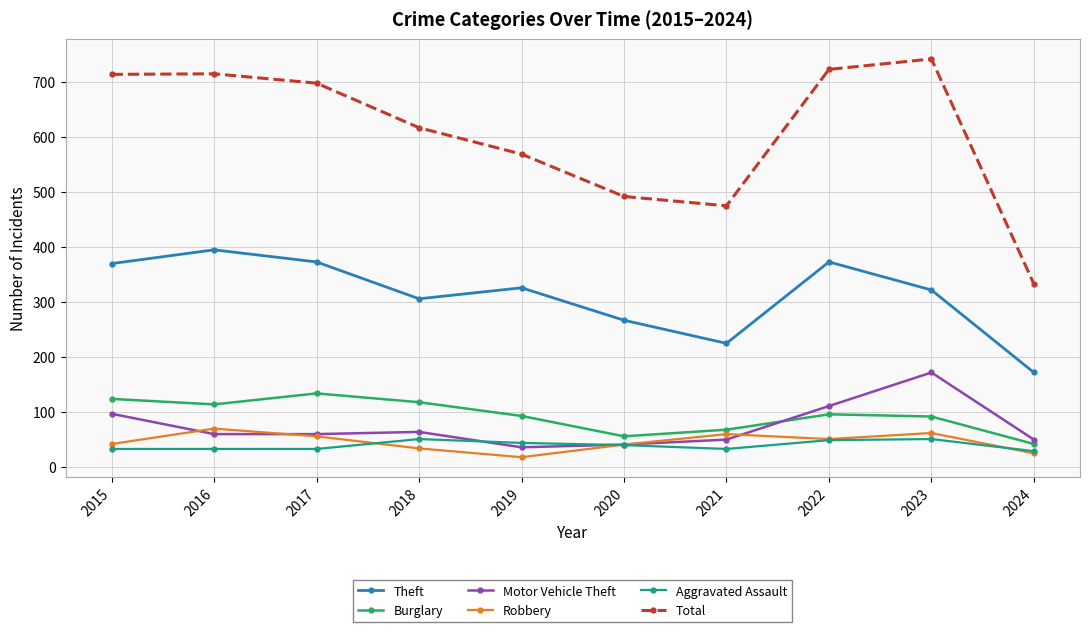

Which series has the largest range (max minus min)?

Total